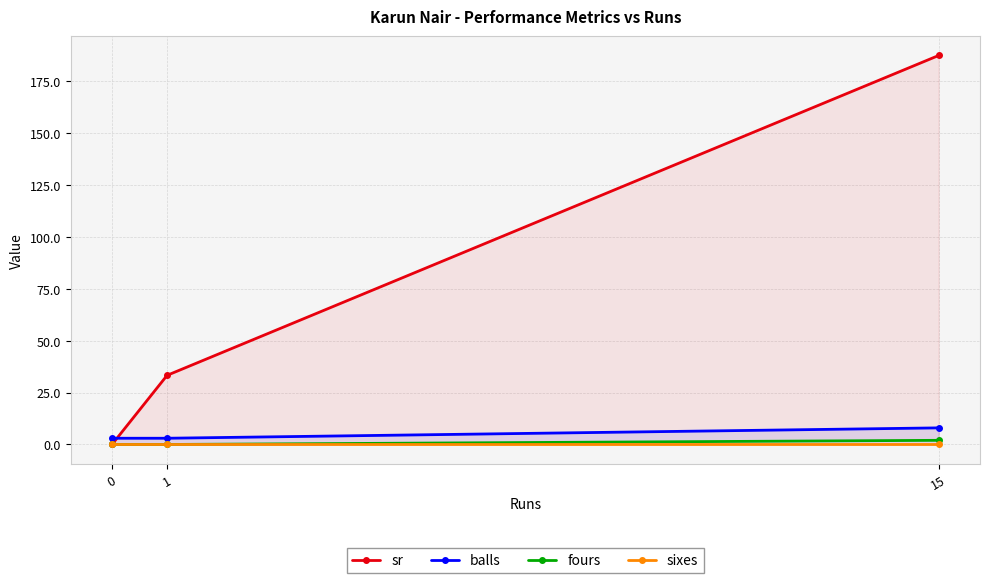

How many lines are shown in the chart?

4